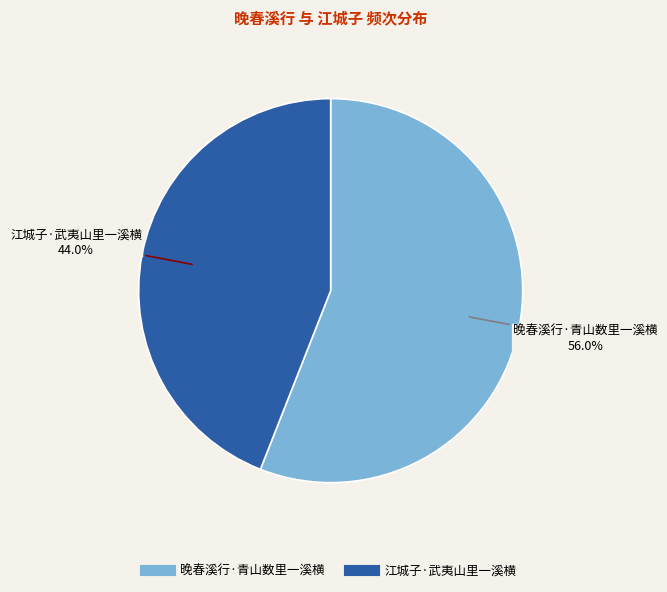

To the nearest percent, what is the combined percentage of 江城子·武夷山里一溪横 and 晚春溪行·青山数里一溪横?

100%